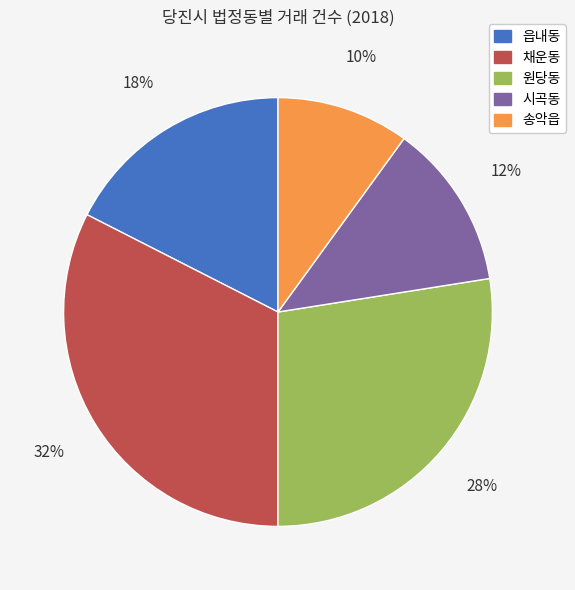

Count the number of slices in the pie.

5